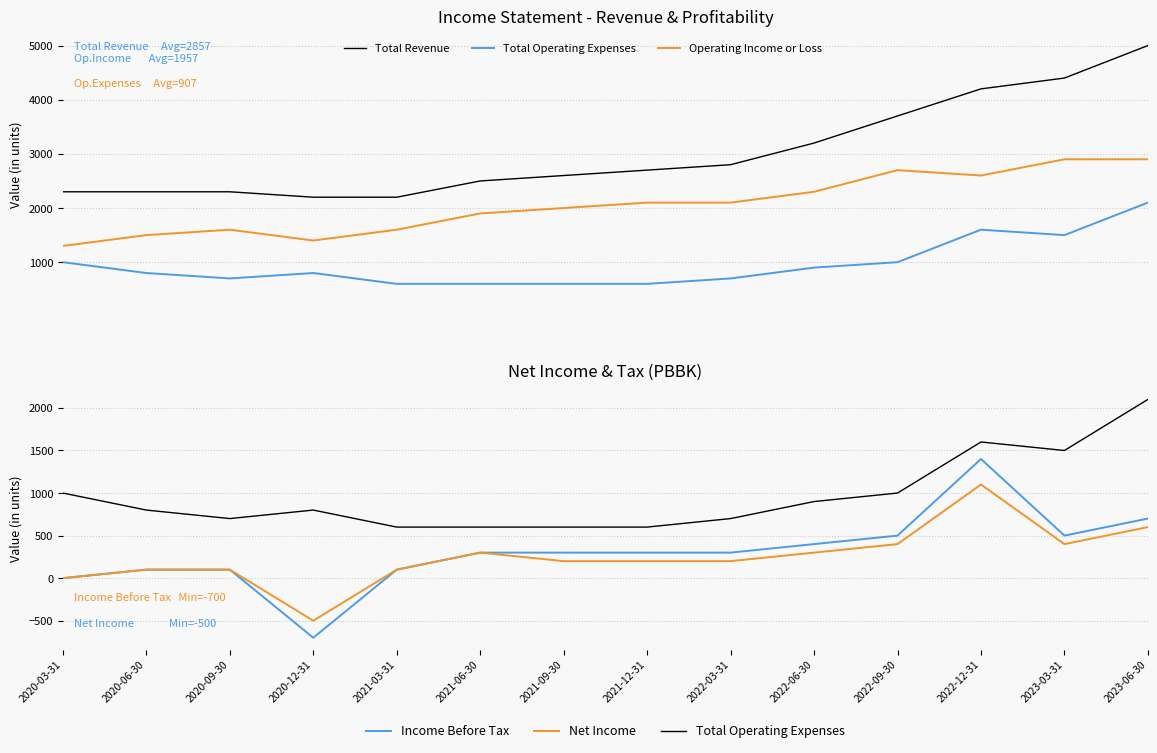

How many data points in Total Operating Expenses are less than 800?

6